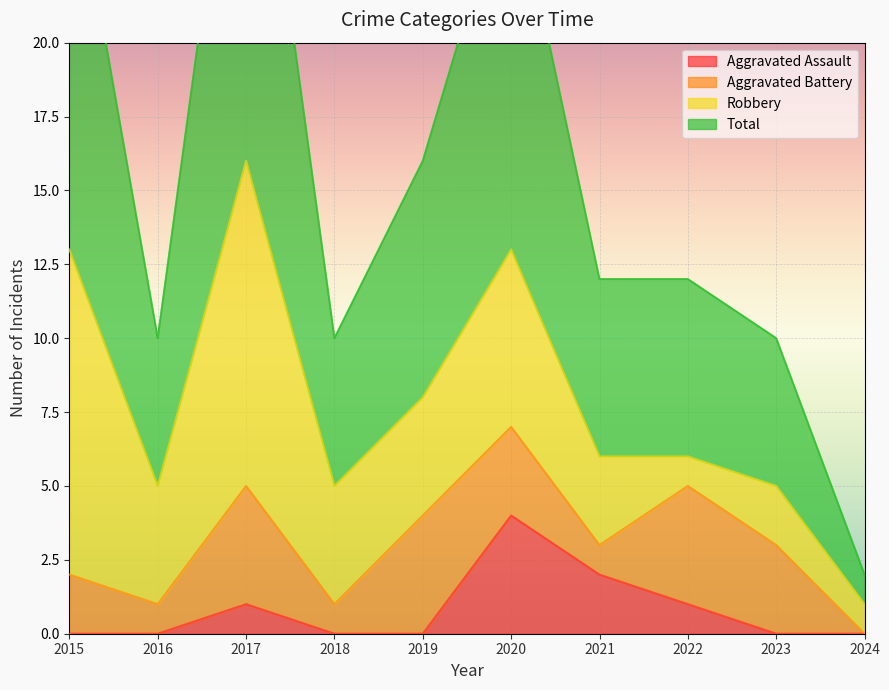

At which label is Aggravated Assault closest to 2?

2021